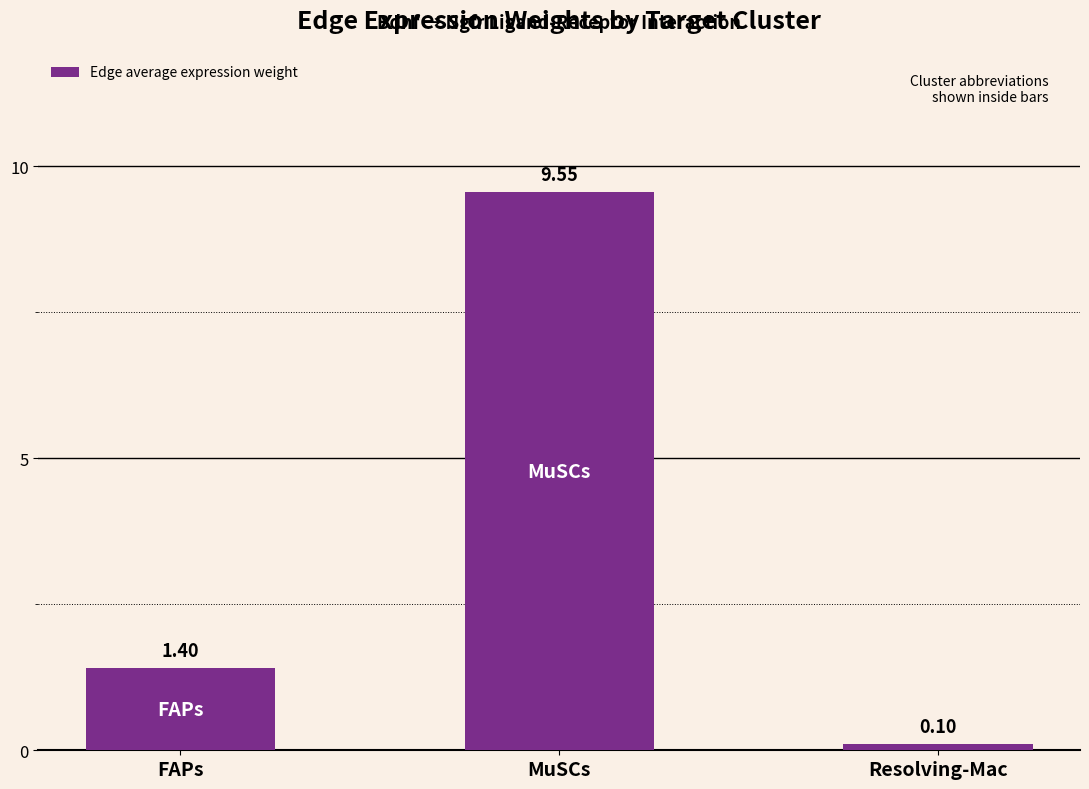

Rank the categories by value from highest to lowest.

MuSCs, FAPs, Resolving-Mac